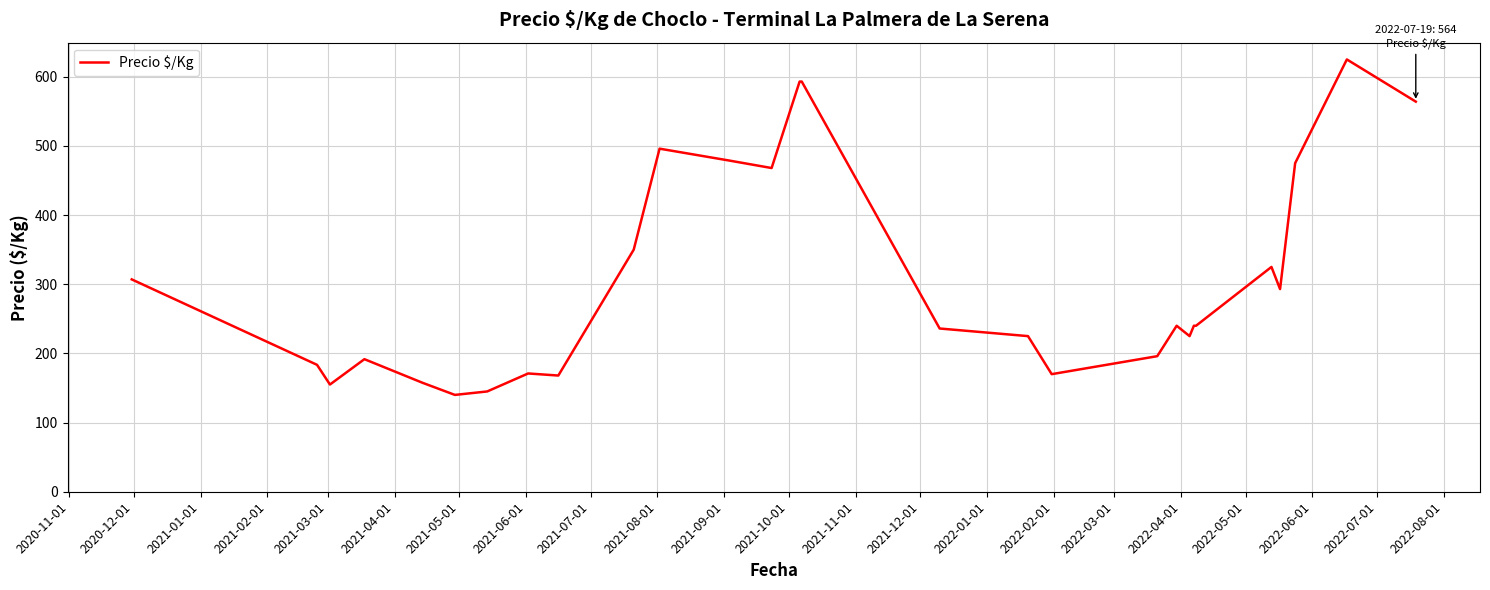

What is the smallest value displayed?

140.0